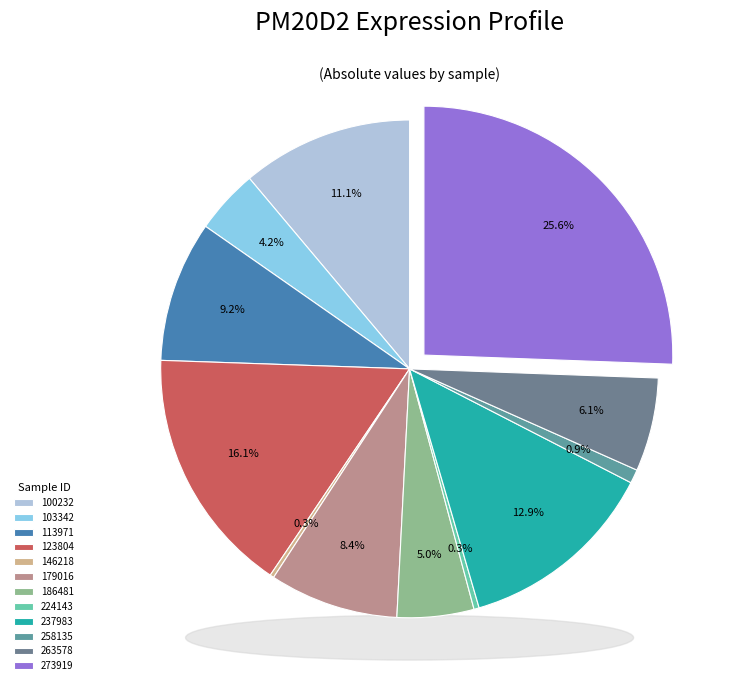

Is 179016 the majority of the pie?

No